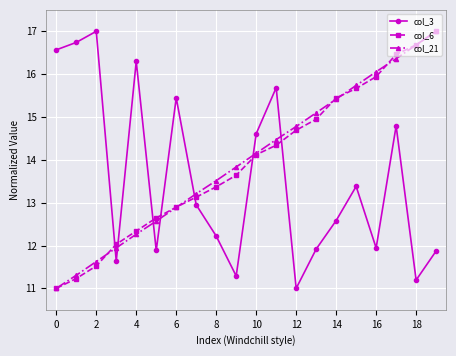

True or false: col_6 has more than 0 interior local peaks.

False